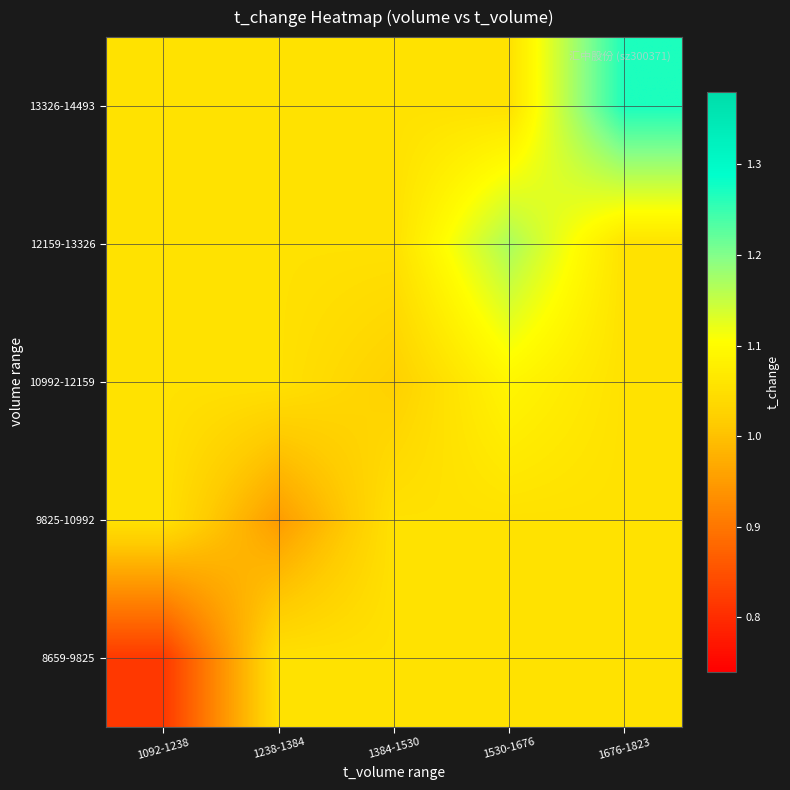

At which category is the sum across all series the highest?

1676-1823